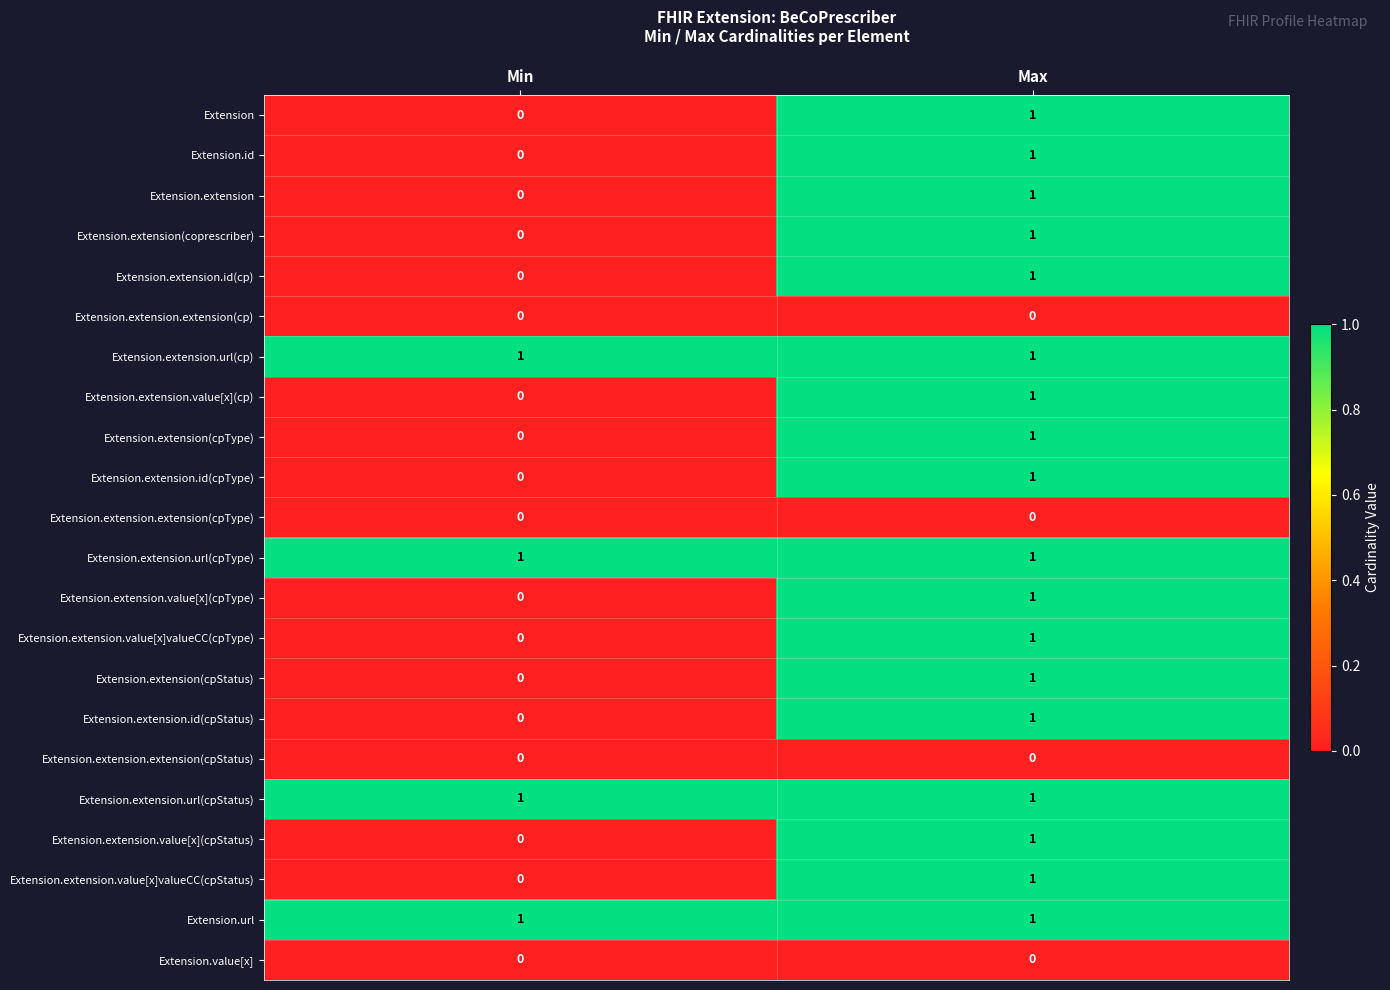

At which category is the sum across all series the highest?

Max